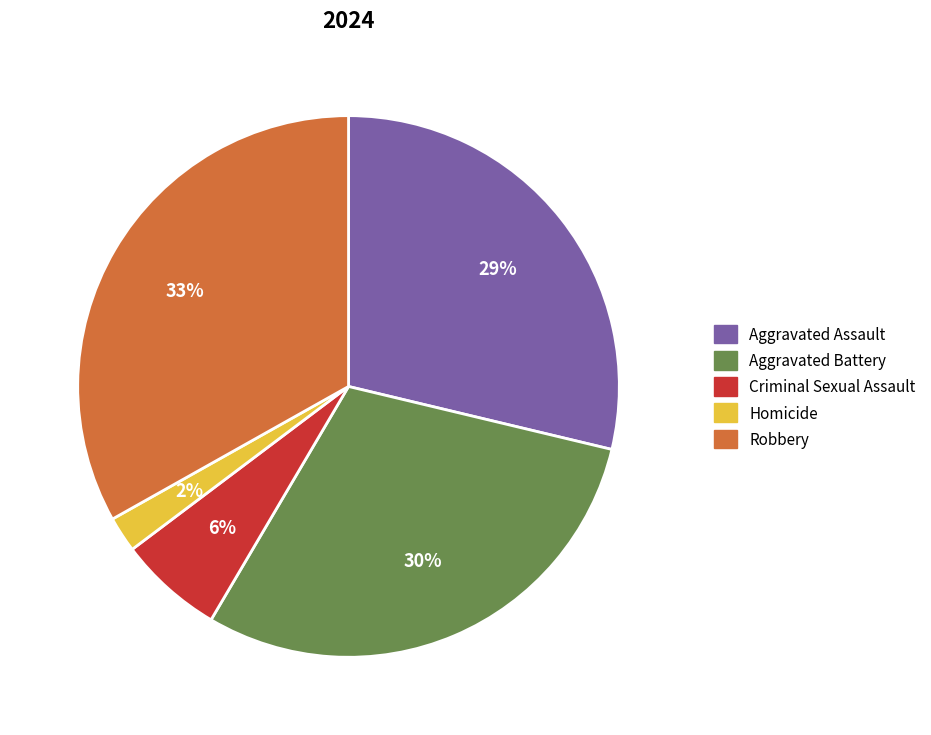

To the nearest percent, what is the combined percentage of Criminal Sexual Assault and Aggravated Assault?

35%